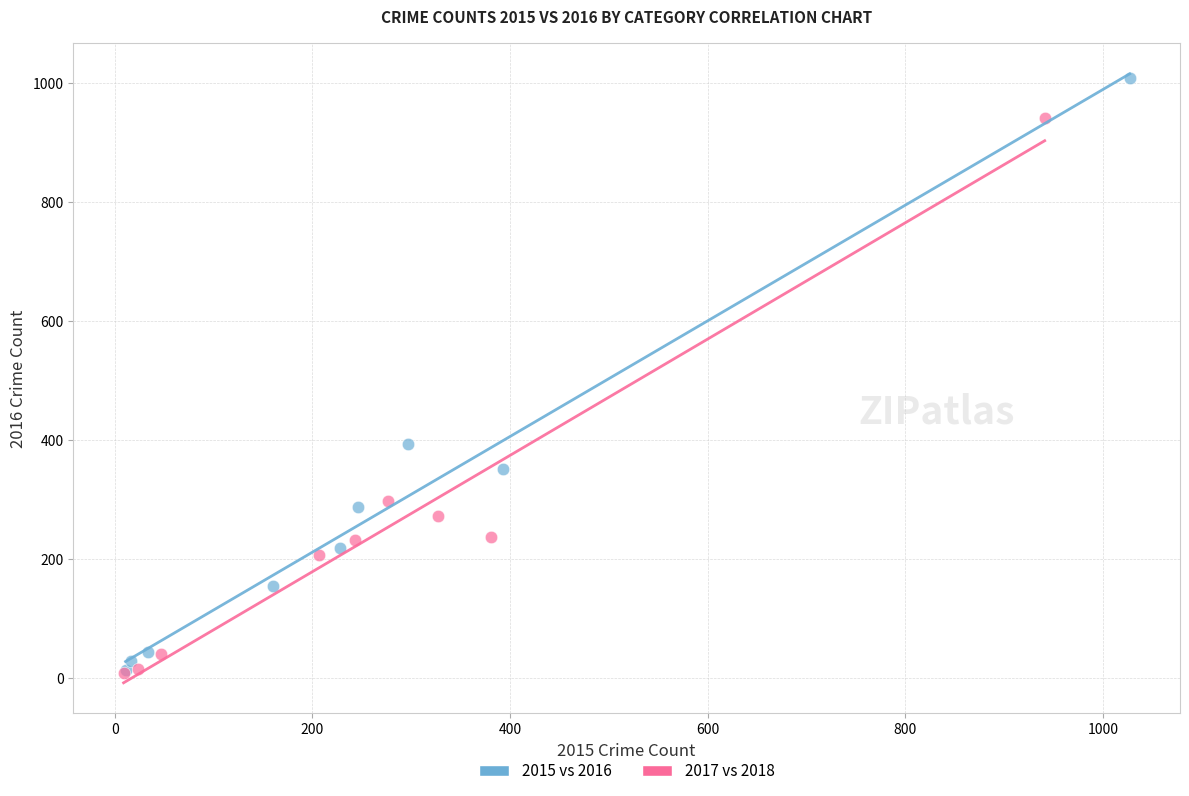

Which series contains the highest Y value?

2015 vs 2016